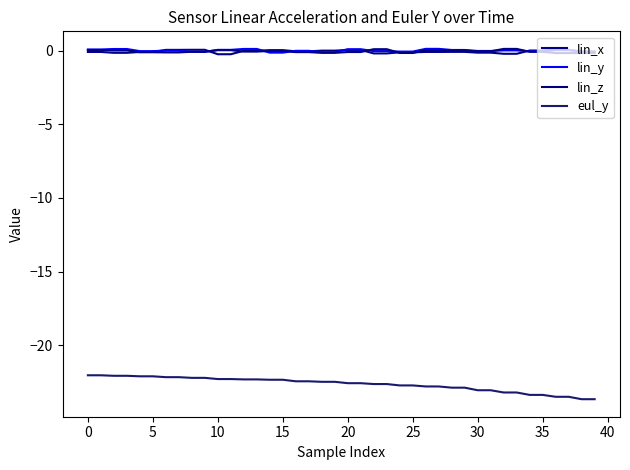

How many lines are shown in the chart?

4